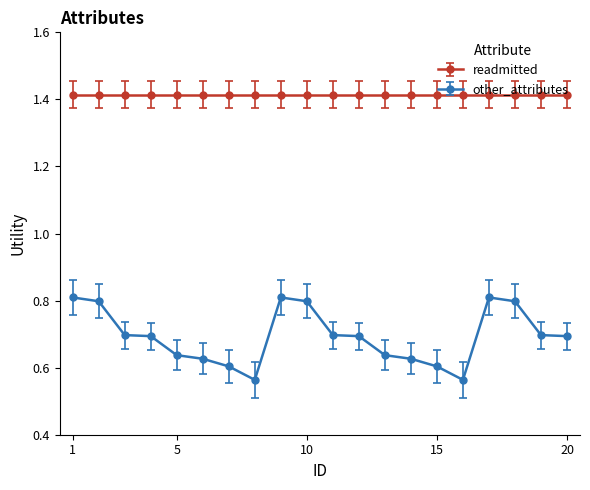

What is the sum of all readmitted values?

28.3